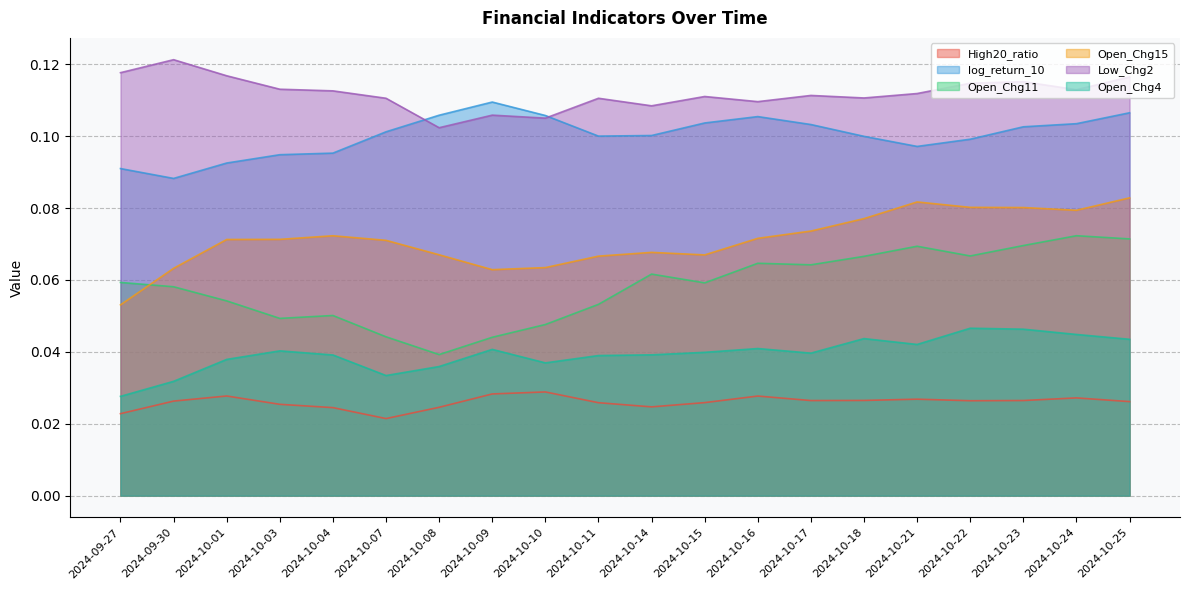

How many Open_Chg11 values are between 0 and 1?

20